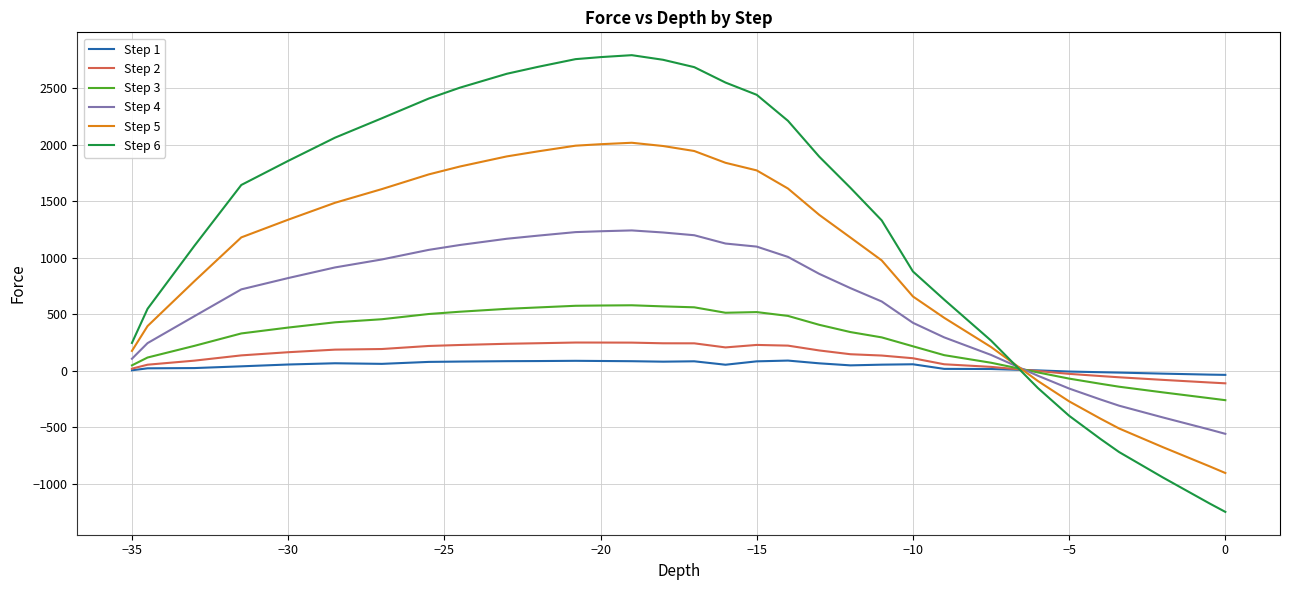

Is this an area chart (filled region under the line)?

No